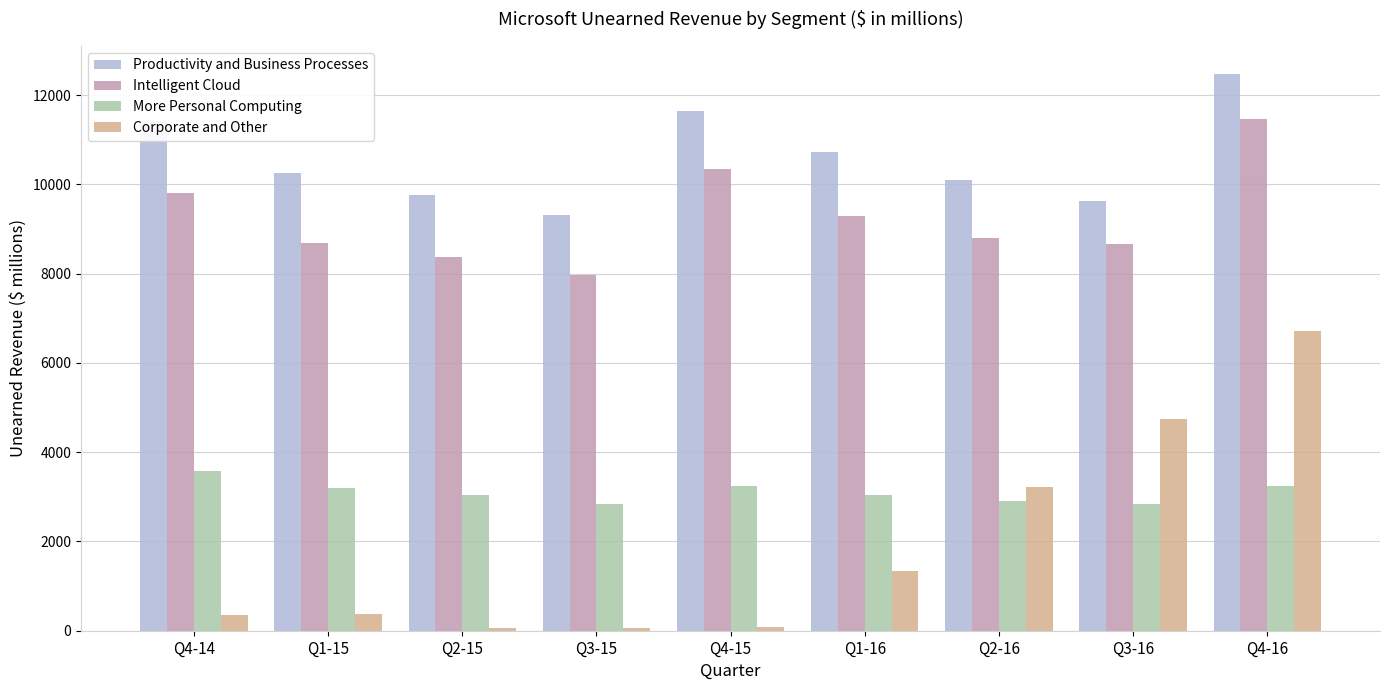

Which series changed the most between Q2-15 and Q1-16?

Corporate and Other